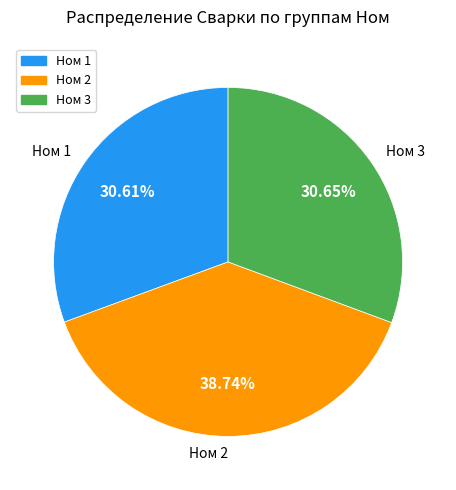

Between Ном 1 and Ном 2, which is larger?

Ном 2